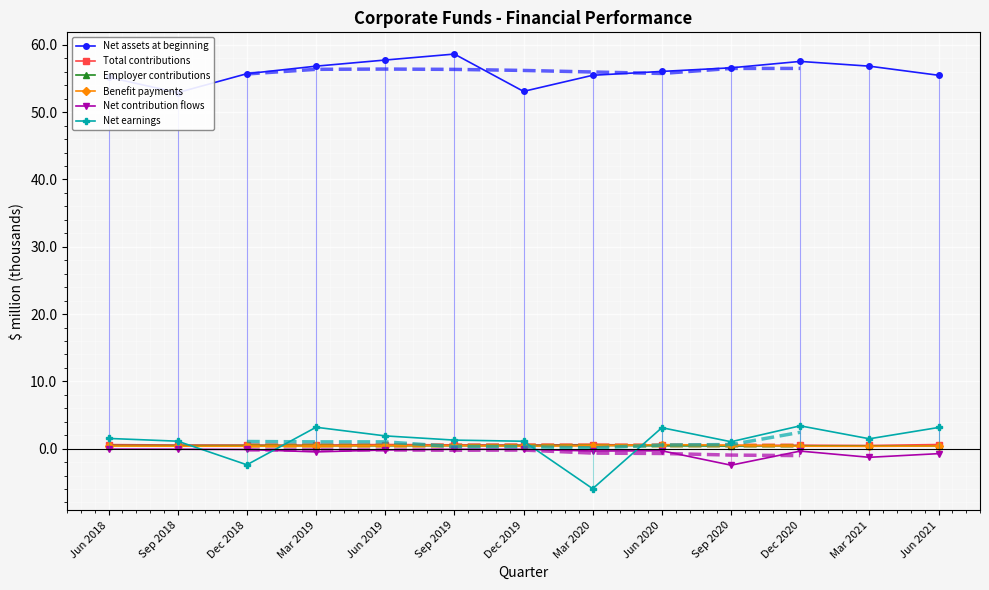

Reading right to left, what are all the values shown in this chart?

Net assets at beginning: Jun 2021=55.5	Mar 2021=56.8	Dec 2020=57.5	Sep 2020=56.6	Jun 2020=56.0	Mar 2020=55.5	Dec 2019=53.1	Sep 2019=58.6	Jun 2019=57.7	Mar 2019=56.8	Dec 2018=55.7	Sep 2018=52.9	Jun 2018=55.2
Total contributions: Jun 2021=0.6	Mar 2021=0.5	Dec 2020=0.5	Sep 2020=0.5	Jun 2020=0.6	Mar 2020=0.6	Dec 2019=0.5	Sep 2019=0.6	Jun 2019=0.6	Mar 2019=0.5	Dec 2018=0.5	Sep 2018=0.5	Jun 2018=0.6
Employer contributions: Jun 2021=0.4	Mar 2021=0.4	Dec 2020=0.4	Sep 2020=0.4	Jun 2020=0.4	Mar 2020=0.5	Dec 2019=0.4	Sep 2019=0.4	Jun 2019=0.4	Mar 2019=0.4	Dec 2018=0.5	Sep 2018=0.4	Jun 2018=0.5
Benefit payments: Jun 2021=0.4	Mar 2021=0.3	Dec 2020=0.4	Sep 2020=0.5	Jun 2020=0.6	Mar 2020=0.4	Dec 2019=0.4	Sep 2019=0.4	Jun 2019=0.5	Mar 2019=0.4	Dec 2018=0.4	Sep 2018=0.4	Jun 2018=0.4
Net contribution flows: Jun 2021=-0.7	Mar 2021=-1.3	Dec 2020=-0.4	Sep 2020=-2.5	Jun 2020=-0.3	Mar 2020=-0.3	Dec 2019=-0.1	Sep 2019=-0.1	Jun 2019=-0.2	Mar 2019=-0.5	Dec 2018=-0.1	Sep 2018=-0.1	Jun 2018=-0.1
Net earnings: Jun 2021=3.1	Mar 2021=1.5	Dec 2020=3.4	Sep 2020=1.0	Jun 2020=3.1	Mar 2020=-6.0	Dec 2019=1.1	Sep 2019=1.3	Jun 2019=1.9	Mar 2019=3.2	Dec 2018=-2.4	Sep 2018=1.1	Jun 2018=1.5